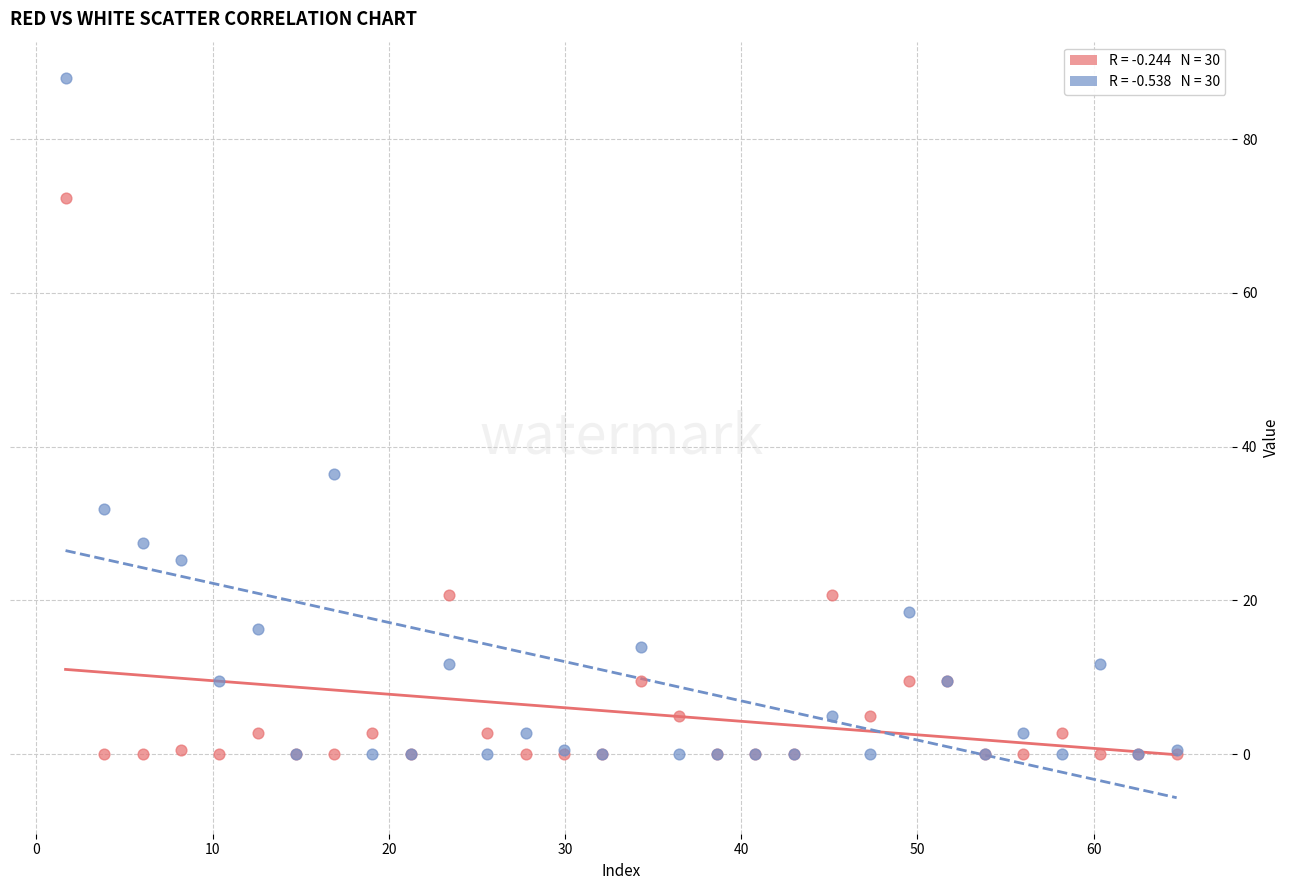

Across all series, what Y value is closest to 44?

36.4